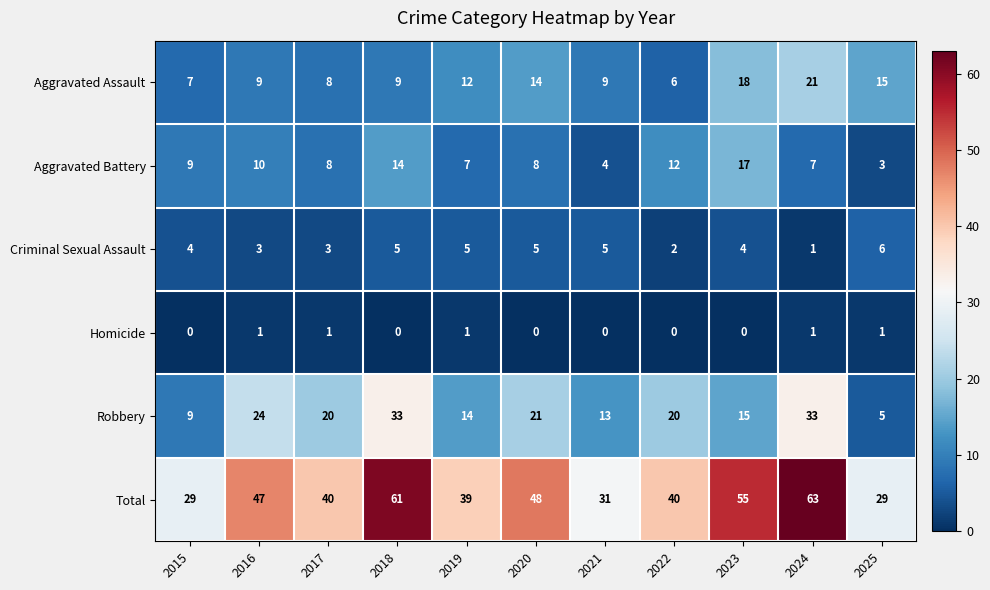

The value of Robbery at 2019 is 9. True or false?

False